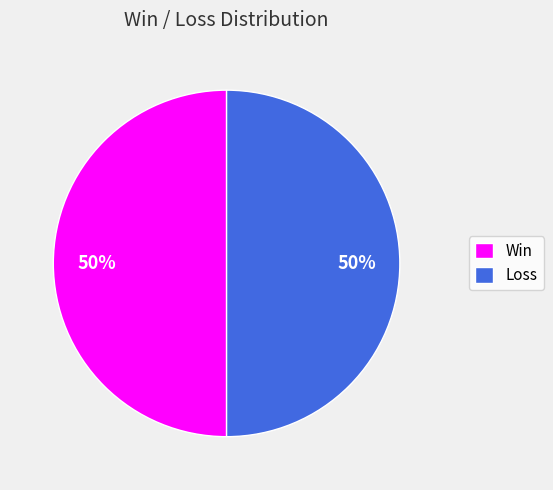

What percentage is the Loss slice, to the nearest percent?

50%